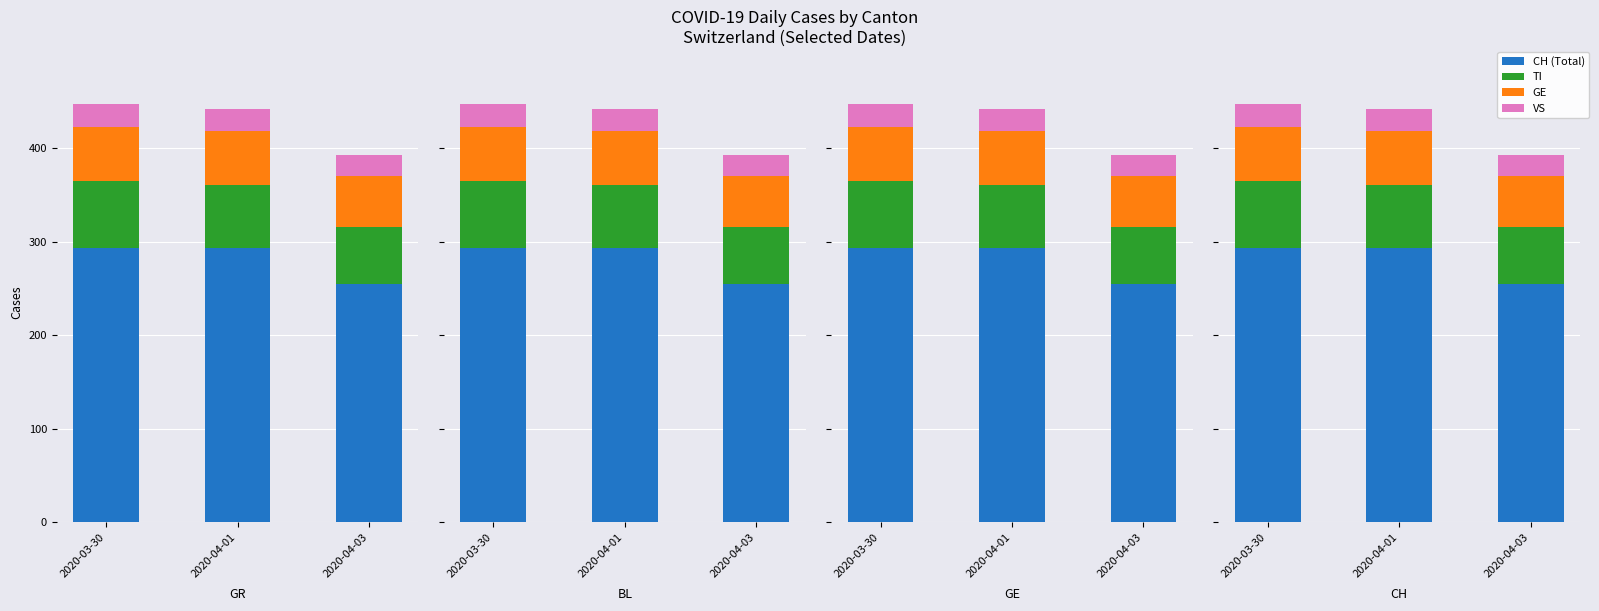

Rank the series at 2020-04-03 from highest to lowest value.

CH (Total), TI, GE, VS